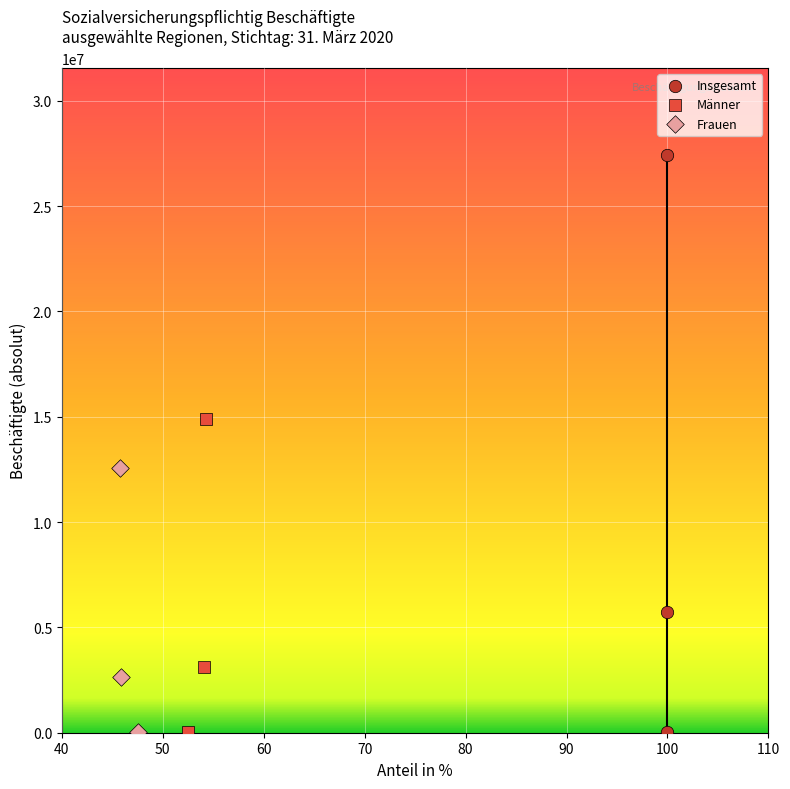

What are all the series names shown in the legend?

Insgesamt, Männer, Frauen